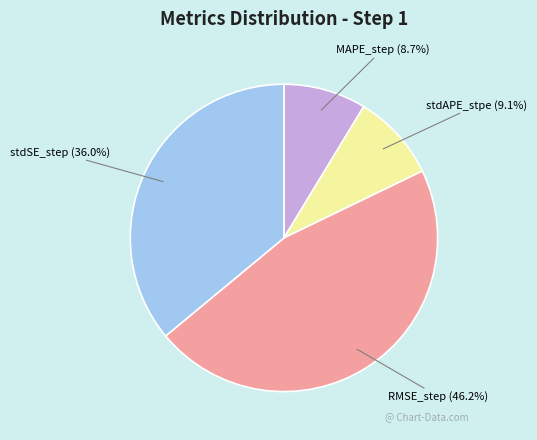

What is the total percentage of MAPE_step and stdSE_step?

44.7%